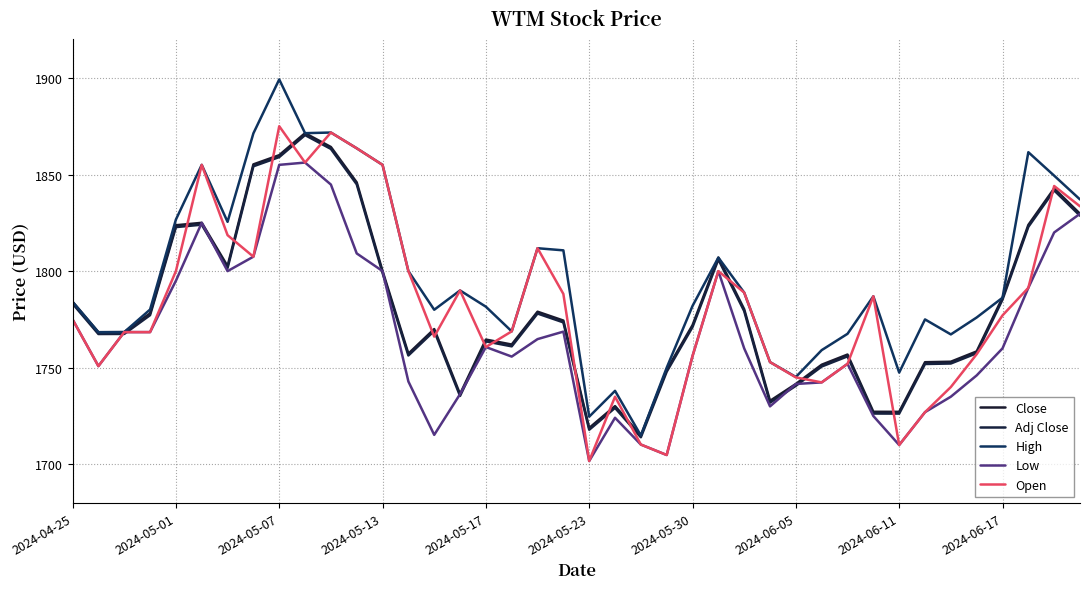

How many lines are shown in the chart?

5